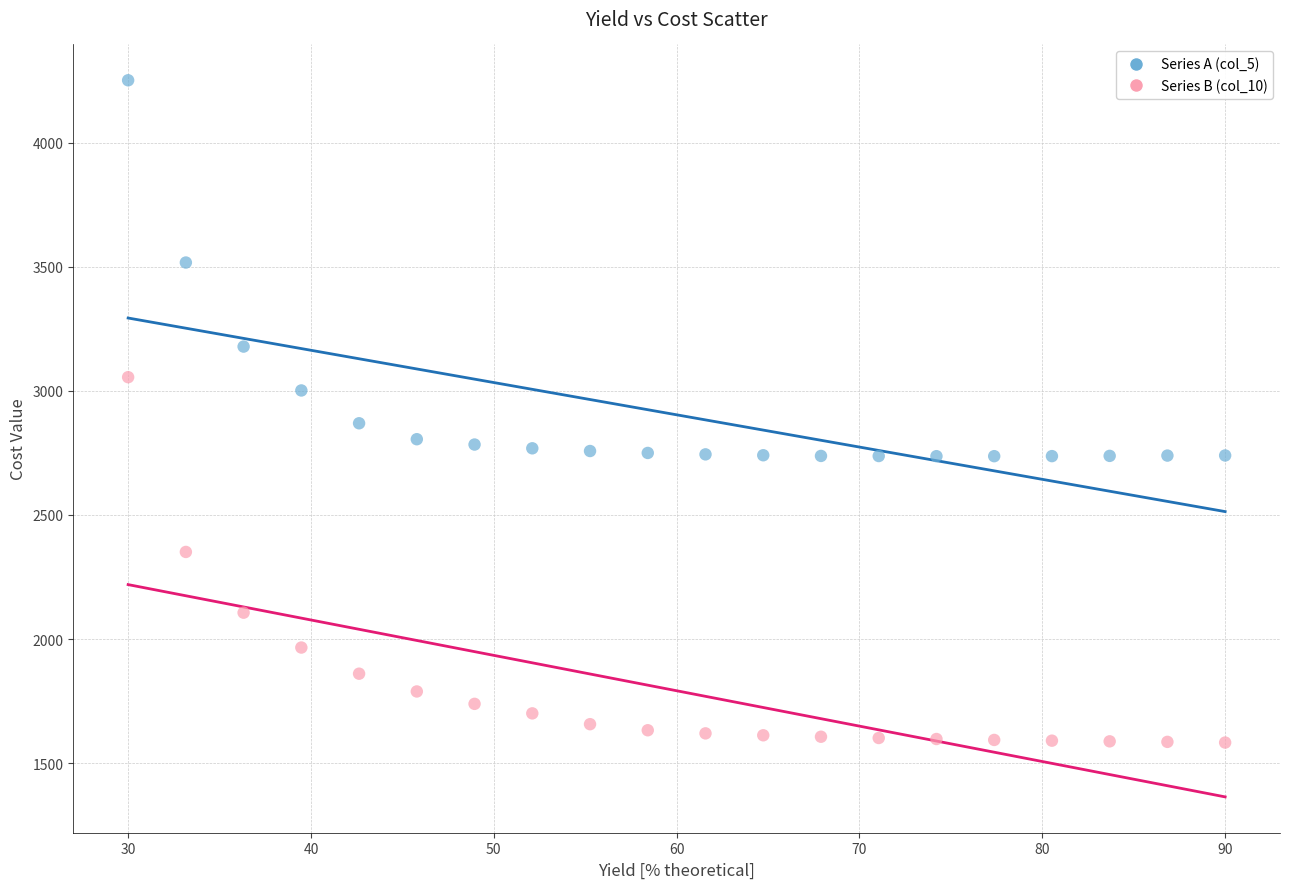

Which series contains the highest Y value?

Series A (col_5)